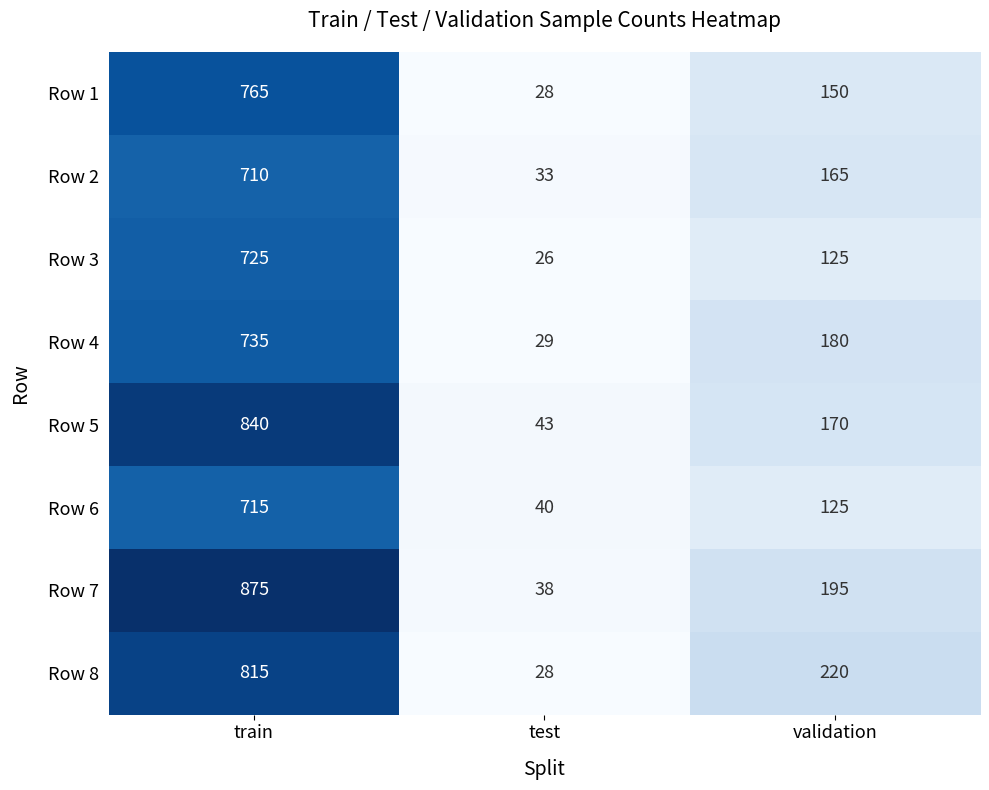

What is the difference between the Row 7 values at validation and test?

157